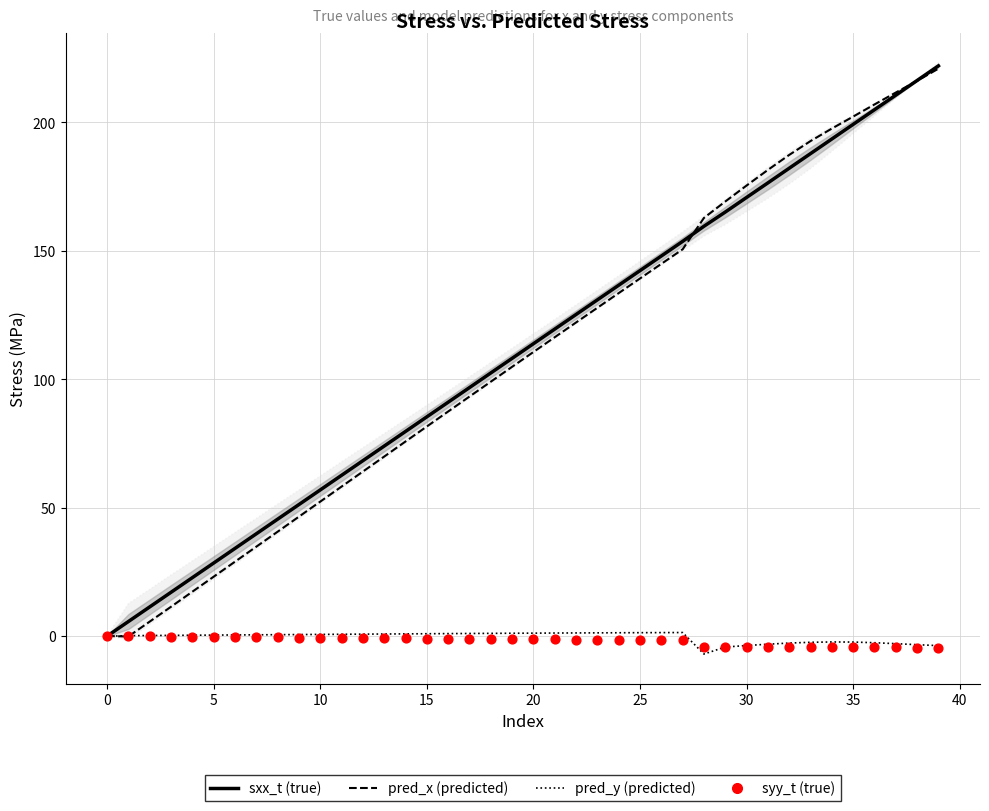

At how many categories does at least one series exceed 118?

19